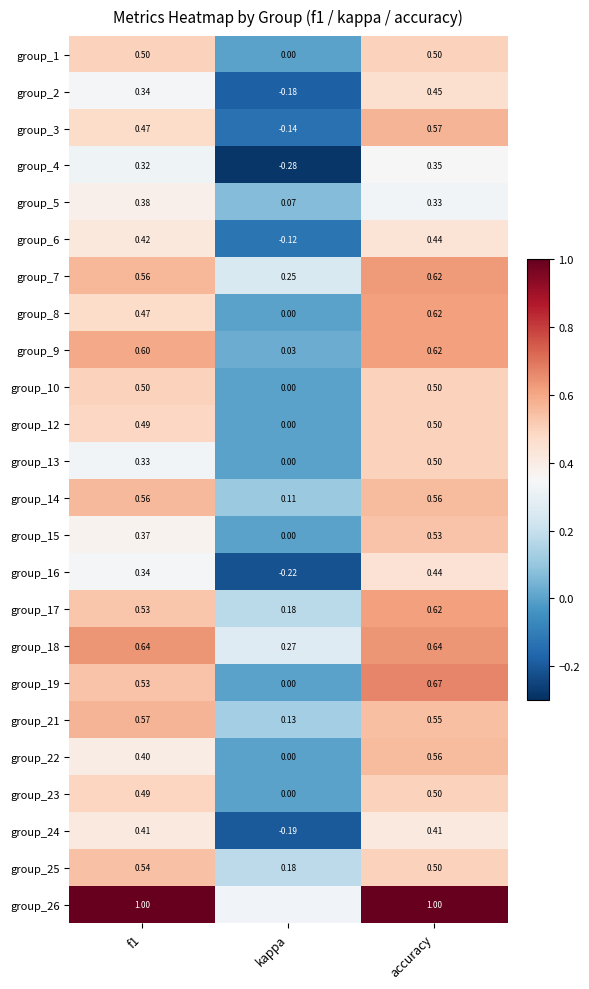

Which category has the lowest value in the group_14 series?

kappa